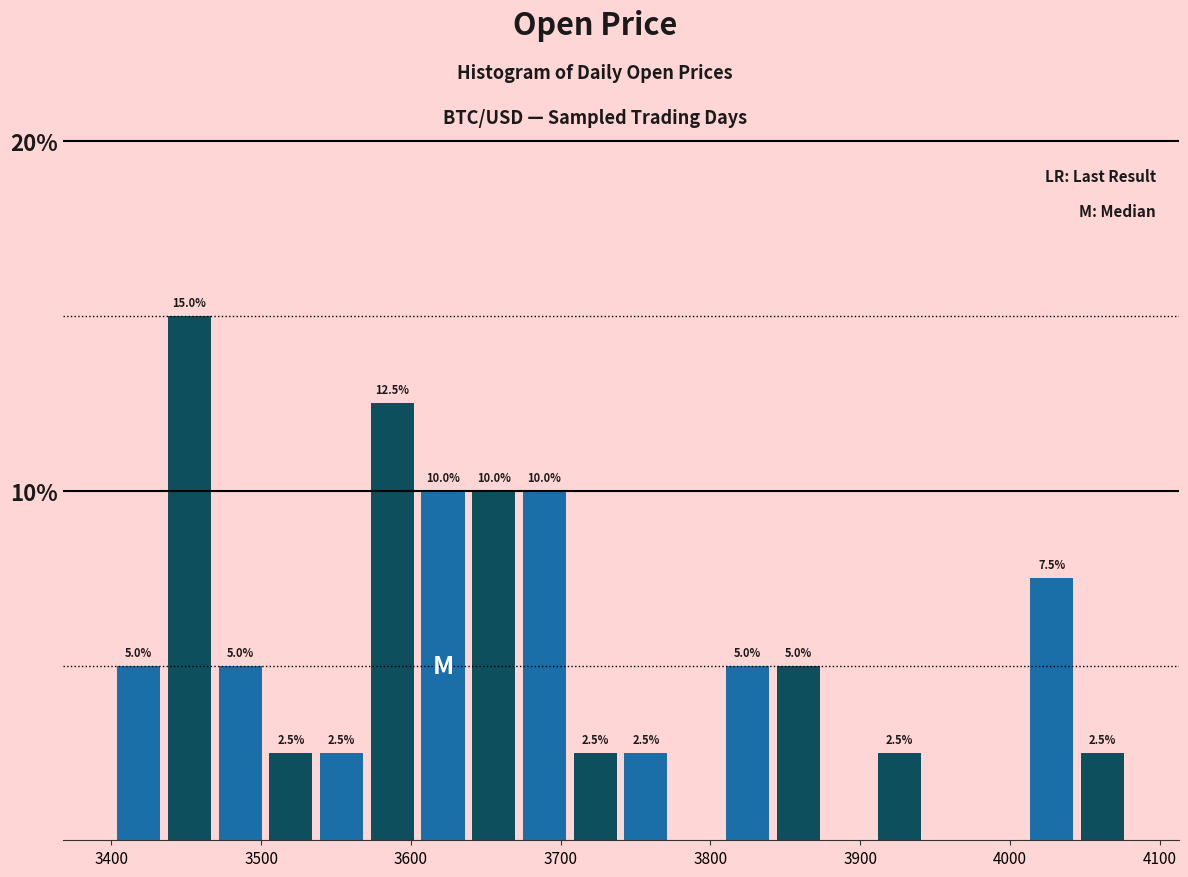

Around what value on the x-axis is the tallest bar? Give the approximate position of its centre, as read against the axis.

3450